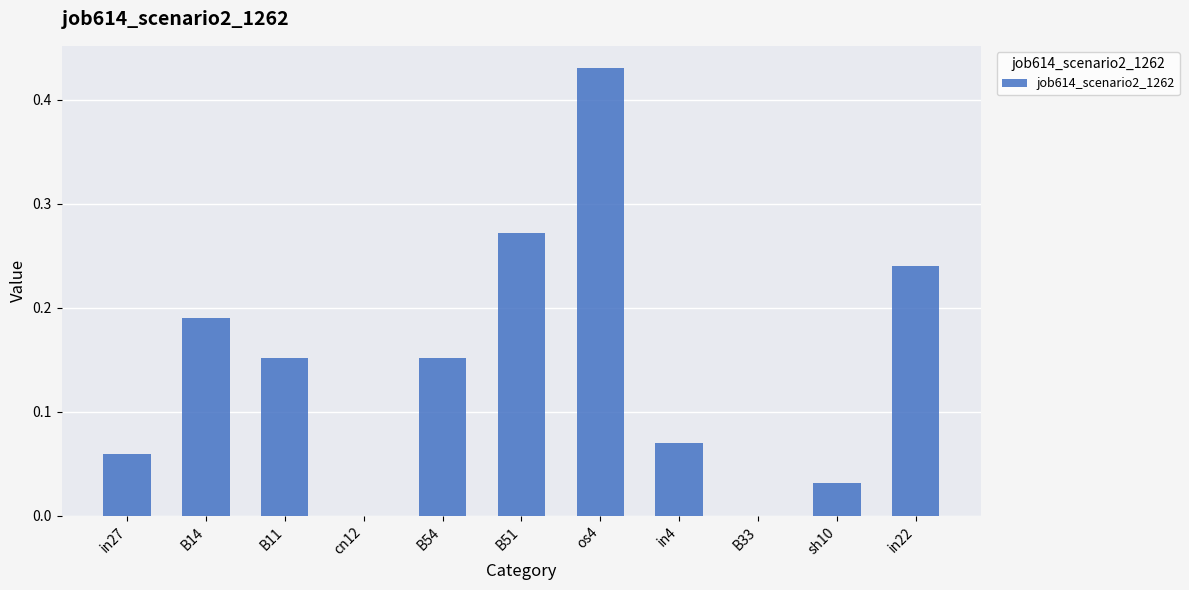

Are the bars horizontal?

No